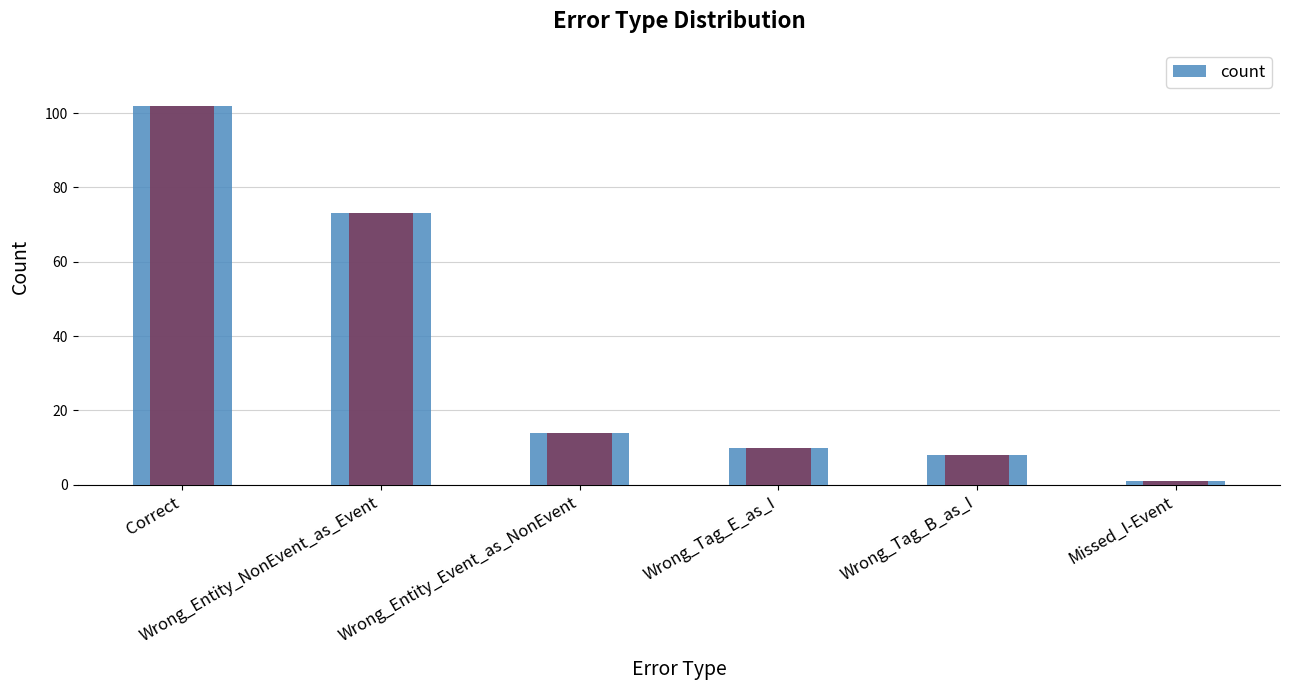

Where is the data nearest to the value 51?

Wrong_Entity_NonEvent_as_Event